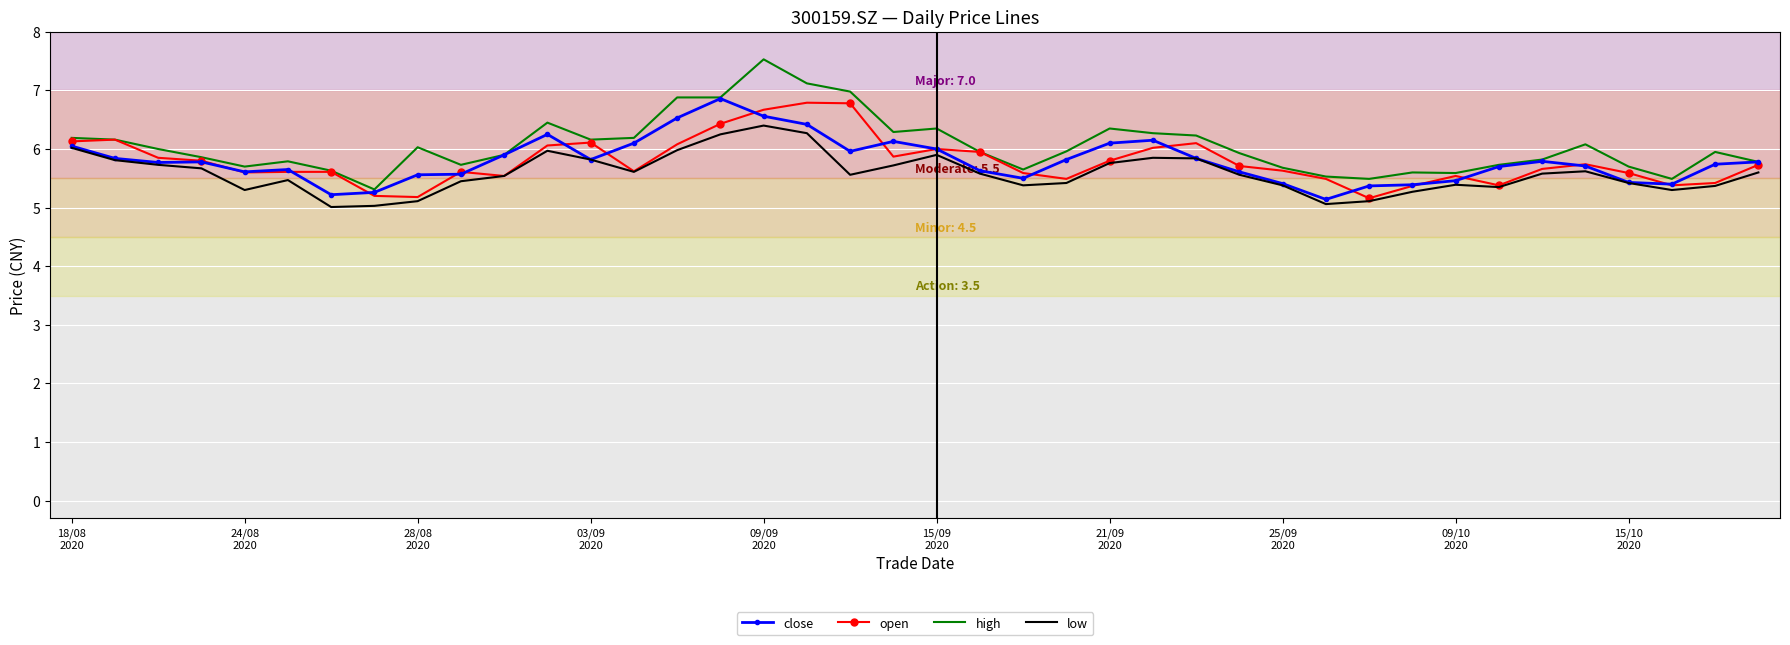

What is the lowest value of the open series?

5.2